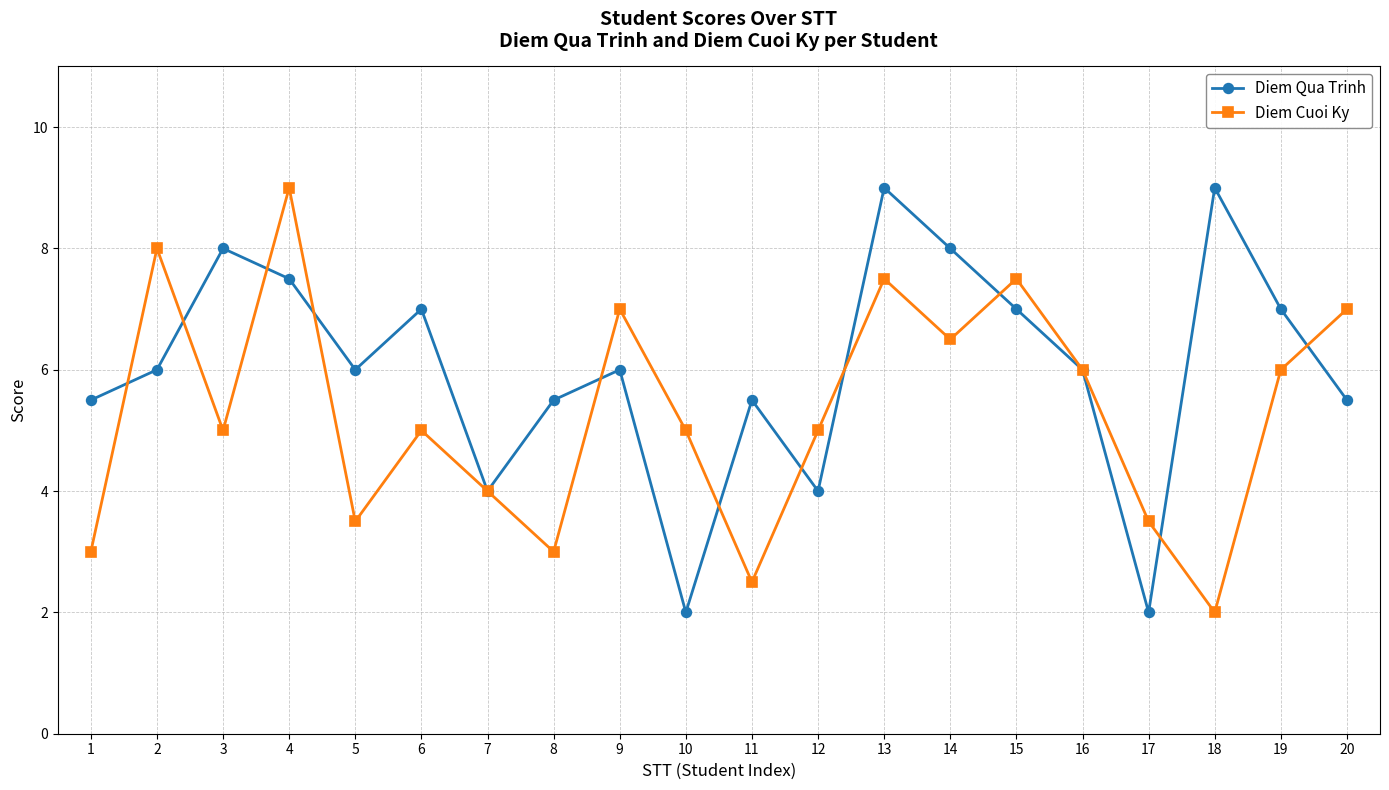

What is the smallest value displayed?

2.0